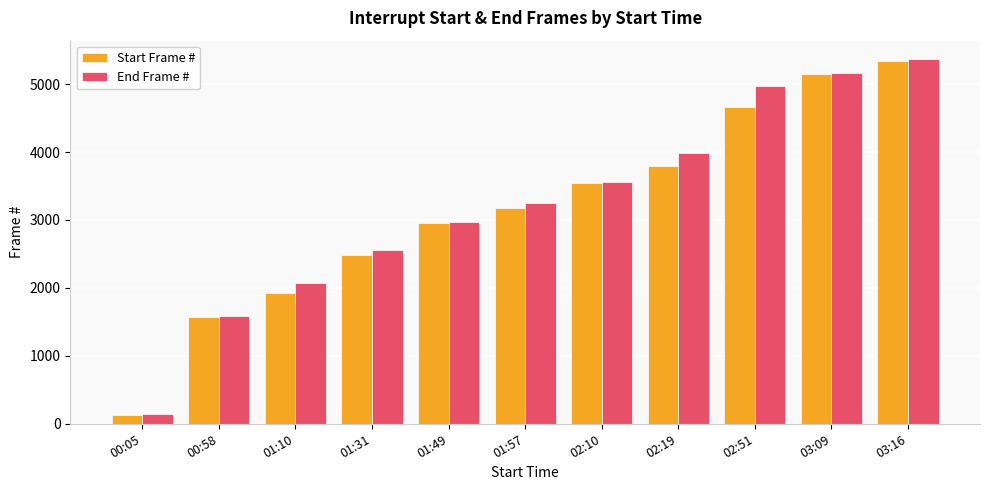

What is the approximate value of End Frame # at 00:05?

145